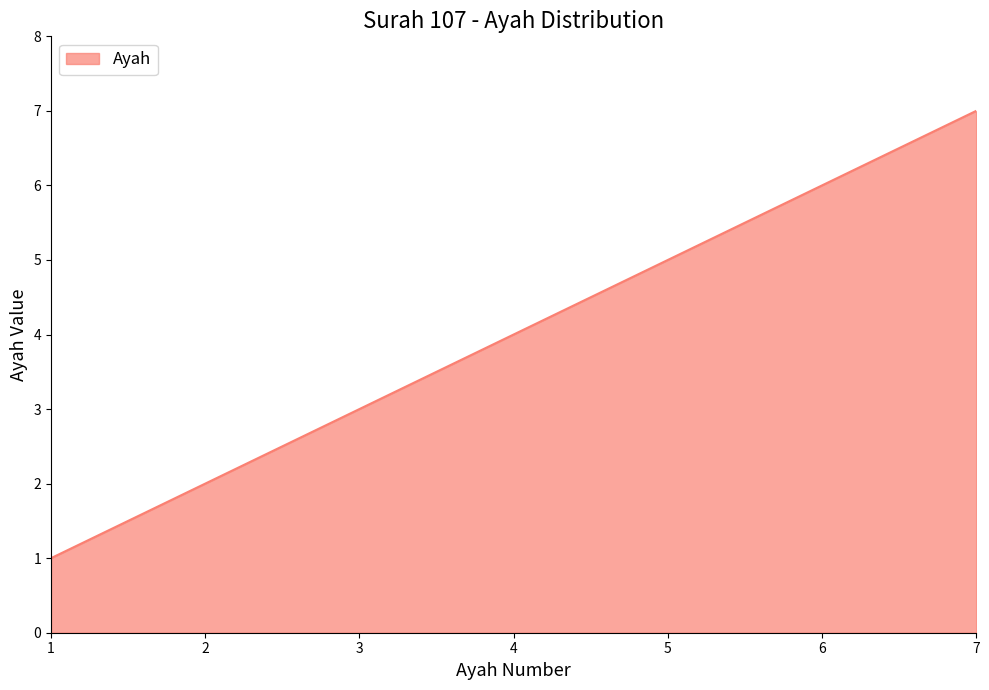

Which label corresponds to the largest value in the chart?

7